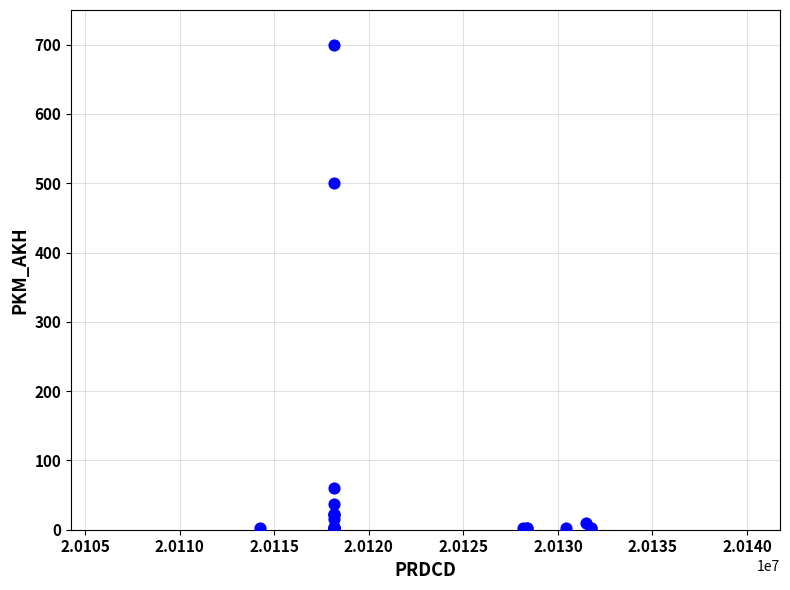

What Y value in the scatter plot is closest to 351?

500